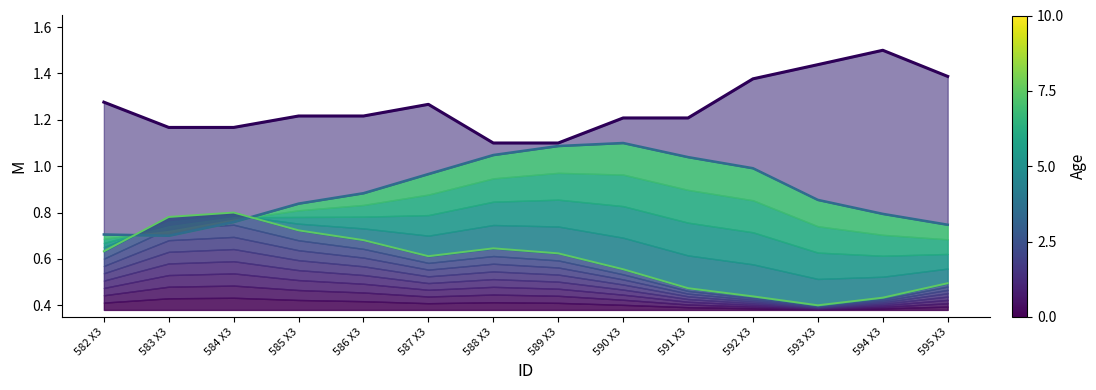

The value of Y (mid) at 582 X3 is 0.3. True or false?

False